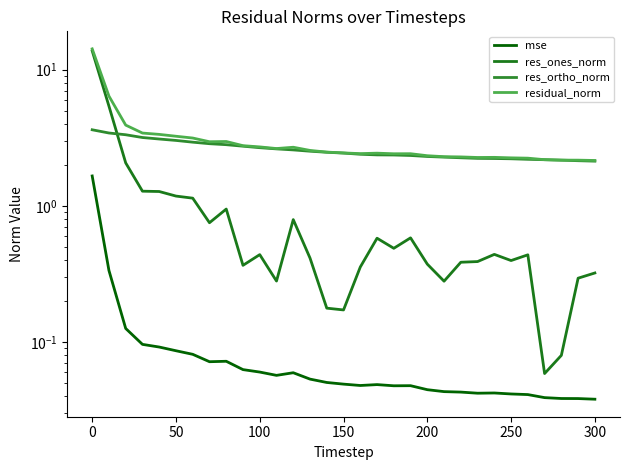

What is the difference between the maximum and second lowest values in the res_ones_norm series?

13.7